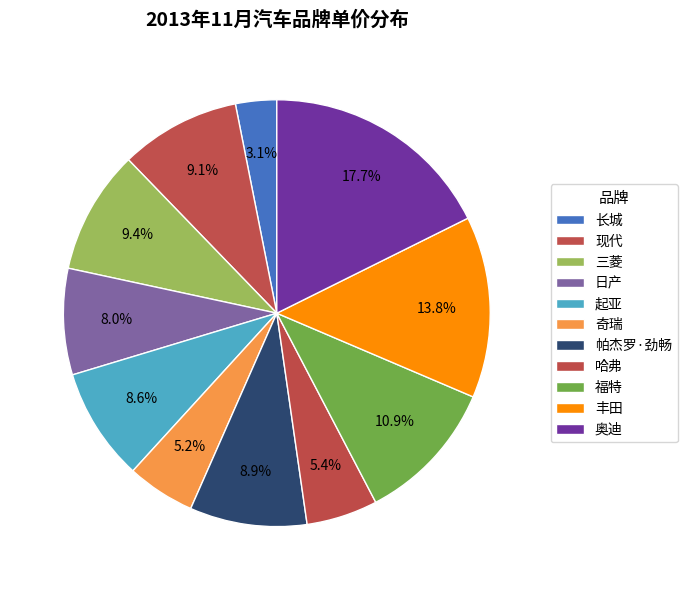

How many segments does this pie chart have?

11